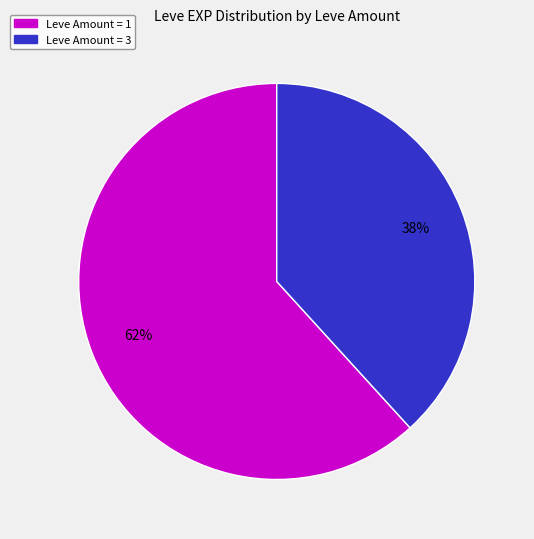

To the nearest percent, what is the average slice percentage?

50%